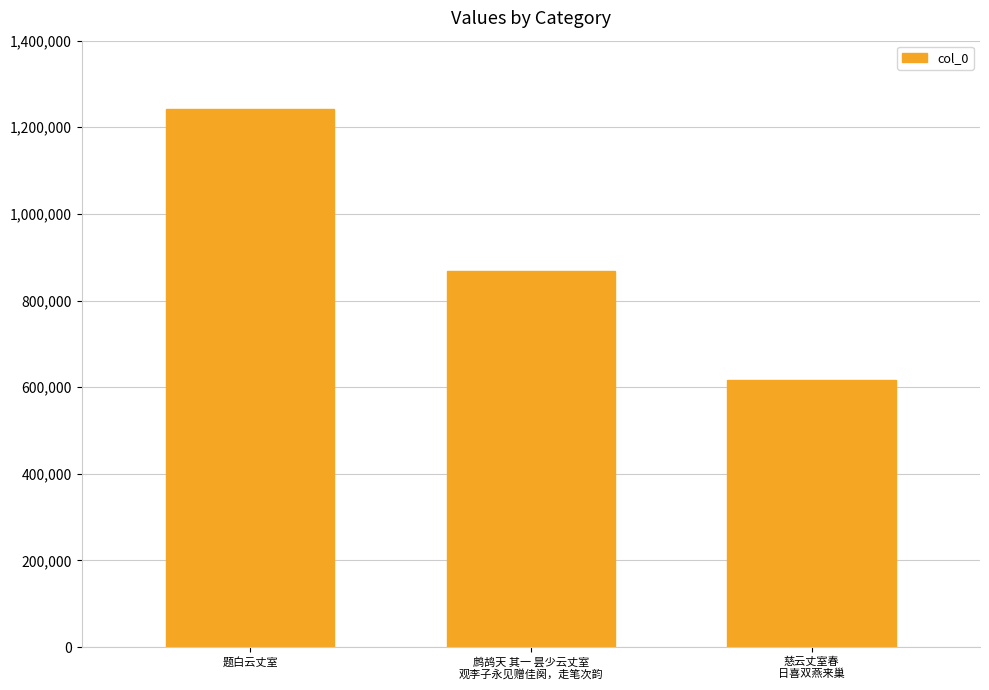

Reading left to right, transcribe all the data shown in this chart.

1242887	867891	616513